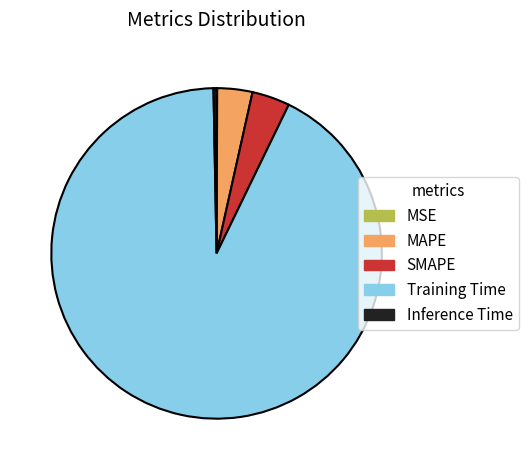

What is the largest slice in the pie chart?

Training Time